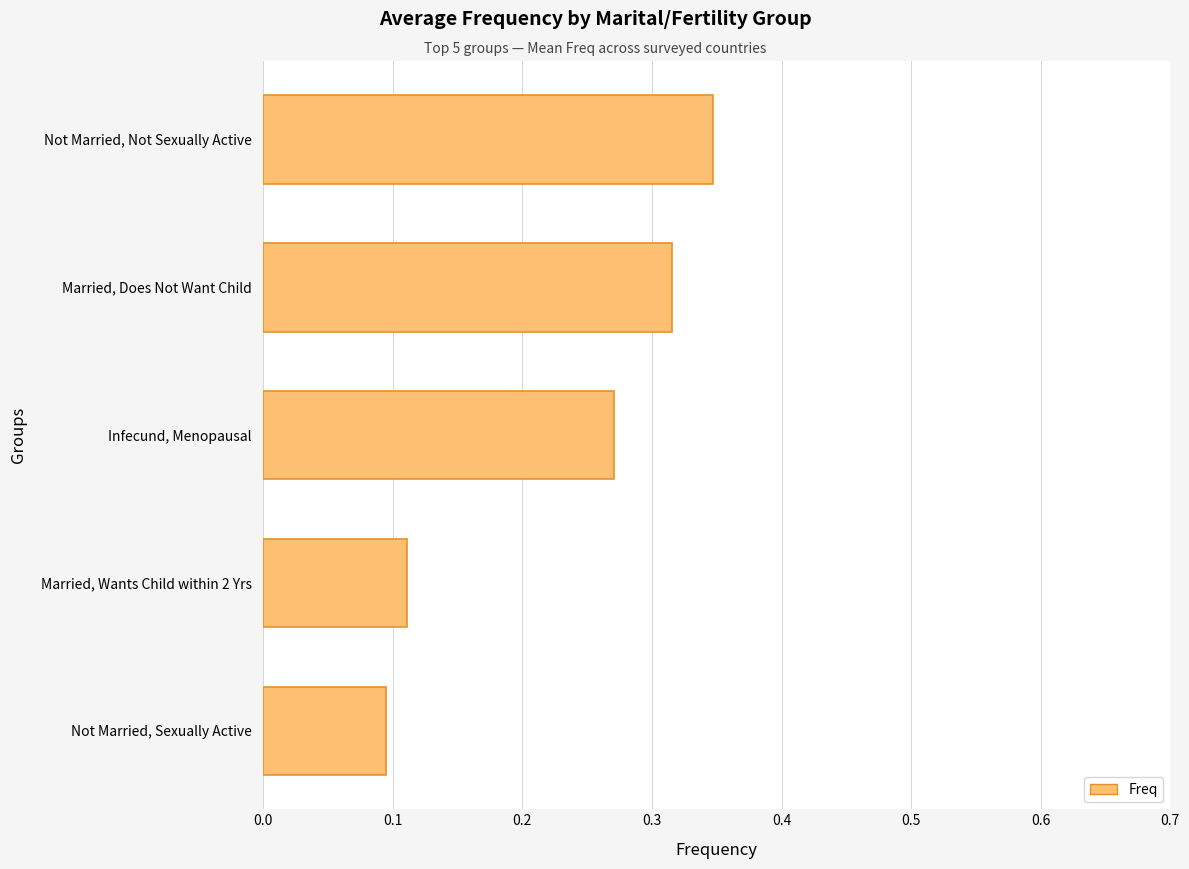

Count the values in the range 0 to 1.

5